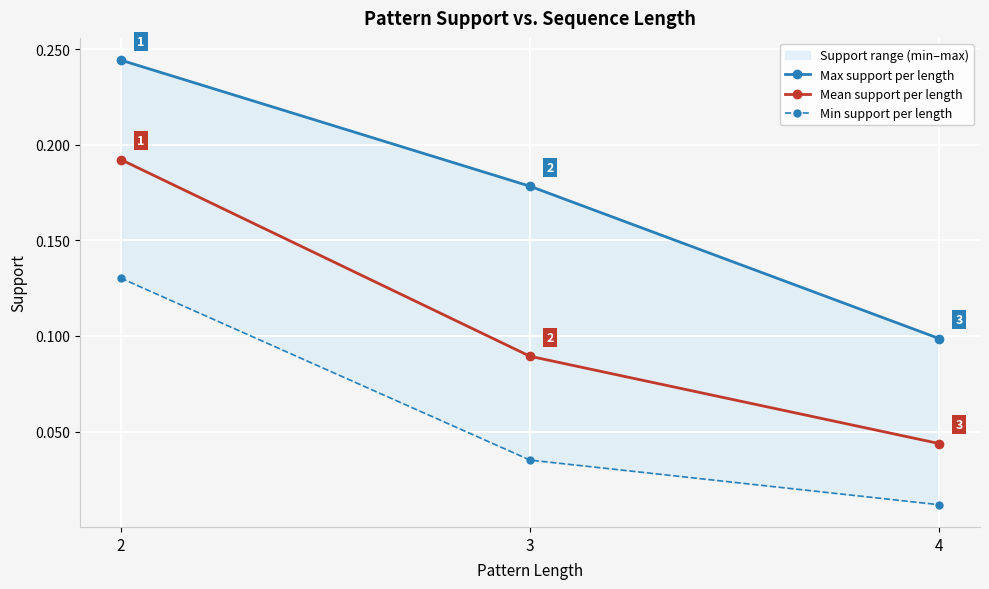

Rank the categories by Max support per length value from highest to lowest.

2, 3, 4